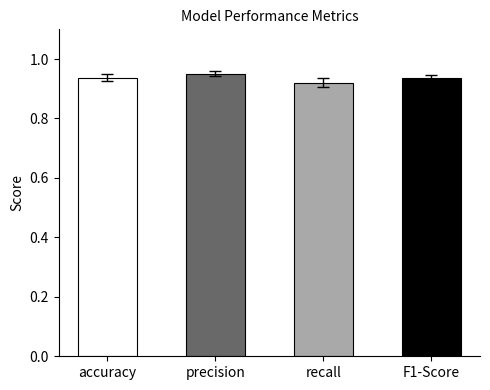

Is it true that the value at F1-Score is 0.6?

False